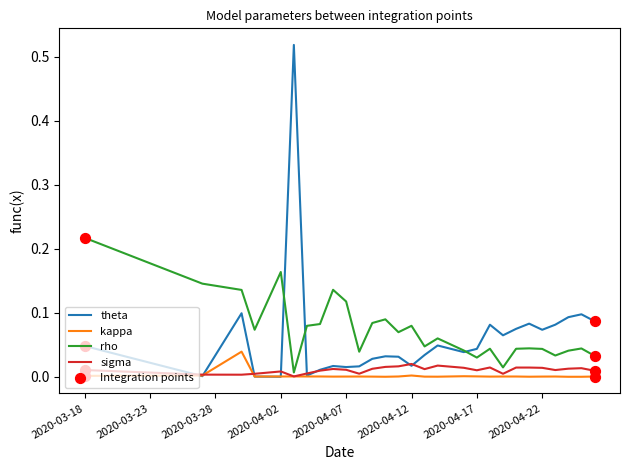

Which series has the largest total across all categories?

rho